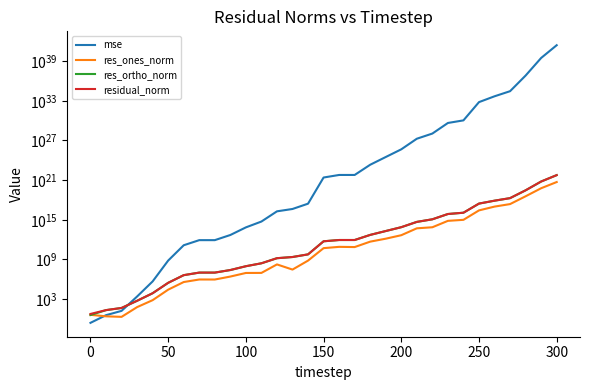

What is the spread (max minus min) of values at 0?

18.5